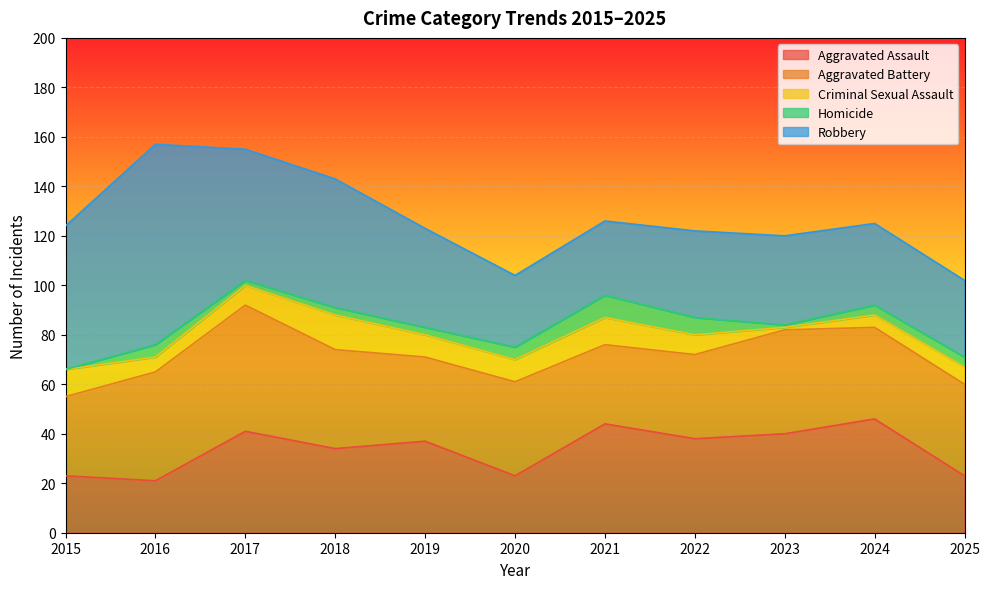

What are all the series names shown in the legend?

Aggravated Assault, Aggravated Battery, Criminal Sexual Assault, Homicide, Robbery